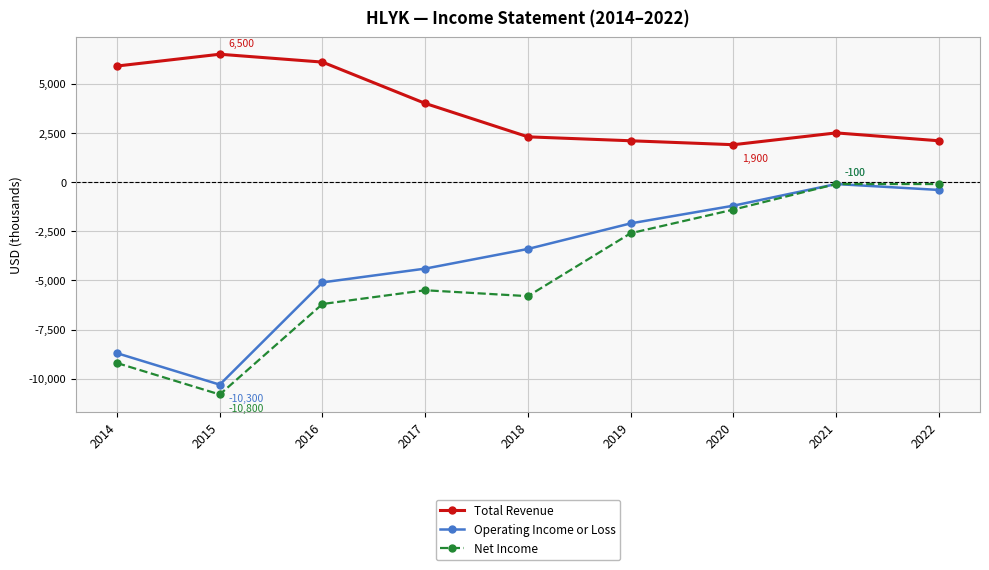

What are all the series names shown in the legend?

Total Revenue, Operating Income or Loss, Net Income